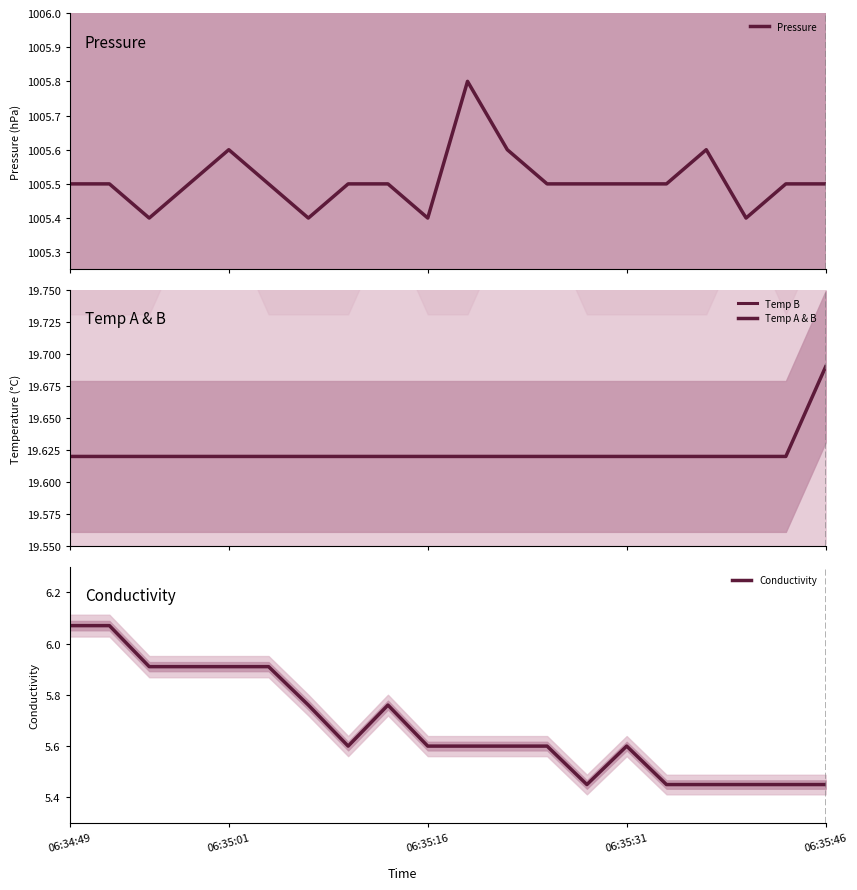

What is the highest value of the Temp B series?

19.9